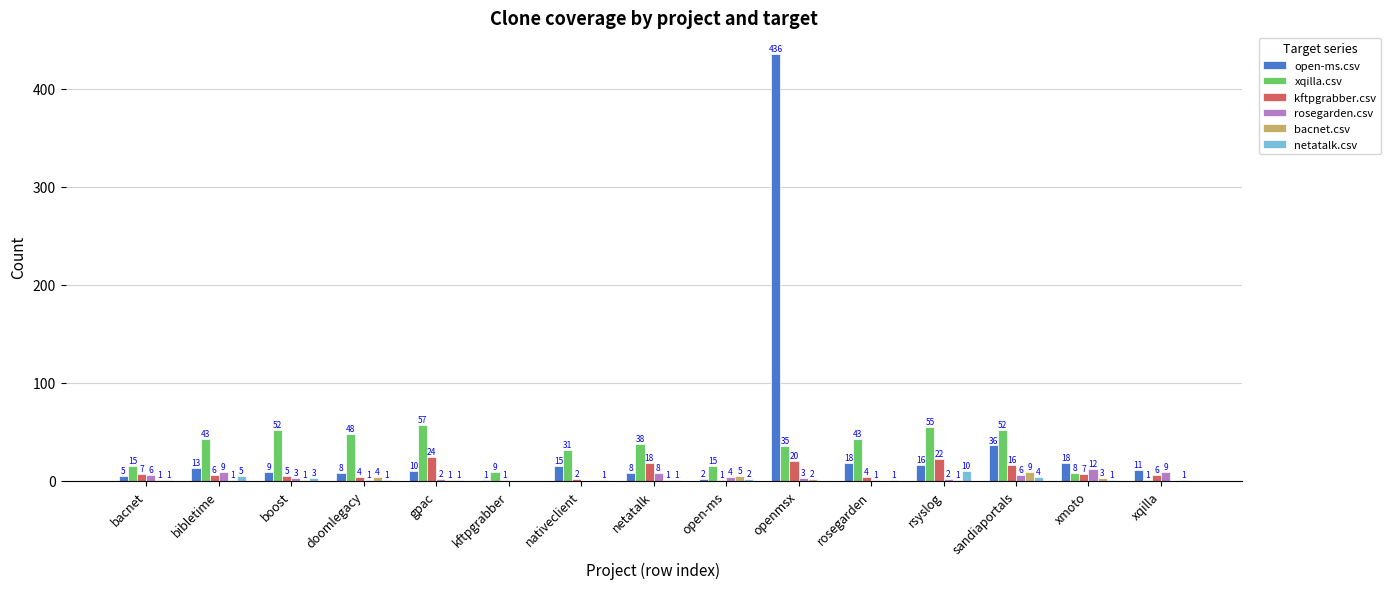

What is the sum of the rosegarden.csv values at openmsx and xmoto?

15